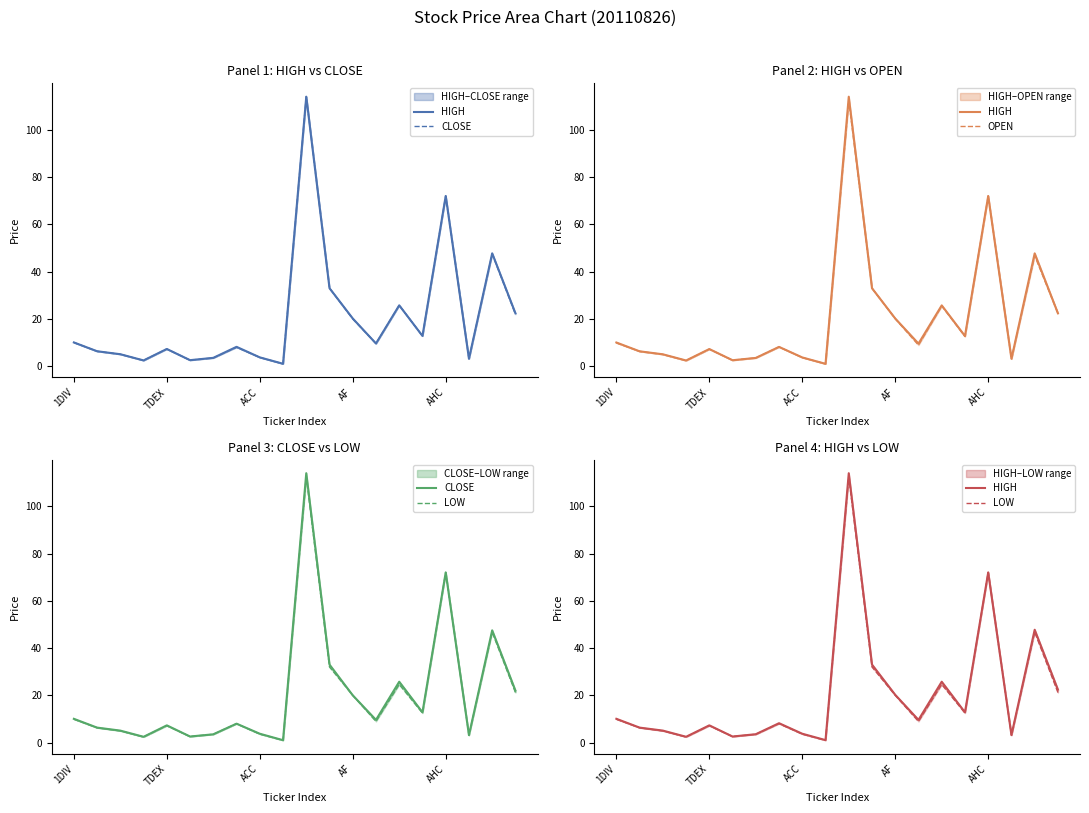

How many values in the LOW series exceed 8?

10